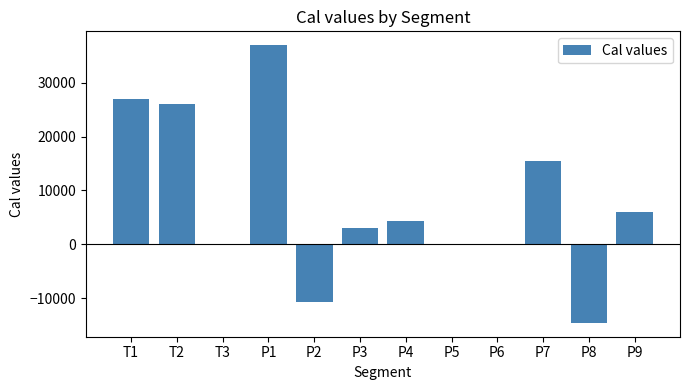

How many data points does each series have?

12